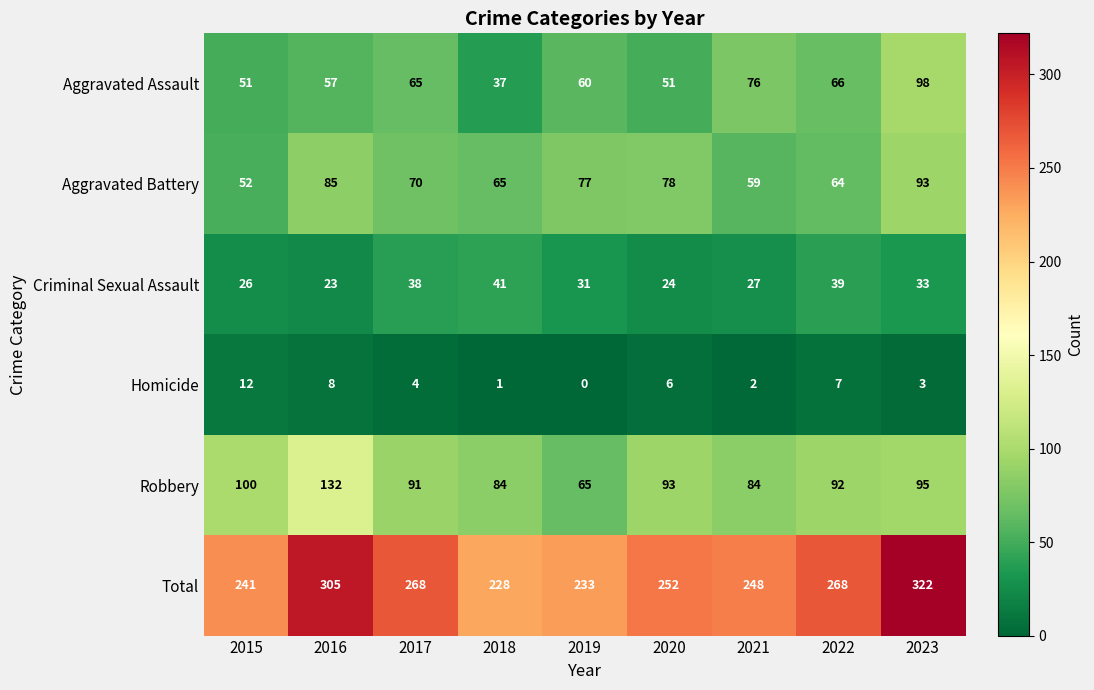

Which series changed the most between 2016 and 2017?

Robbery